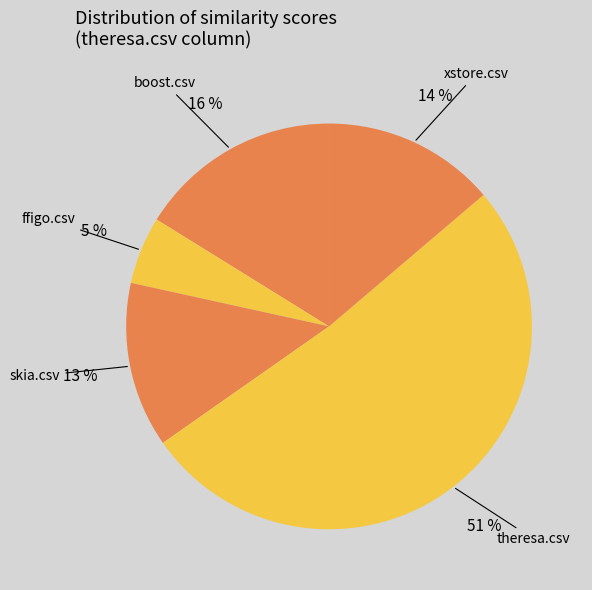

To the nearest percent, what is the average slice percentage?

20%